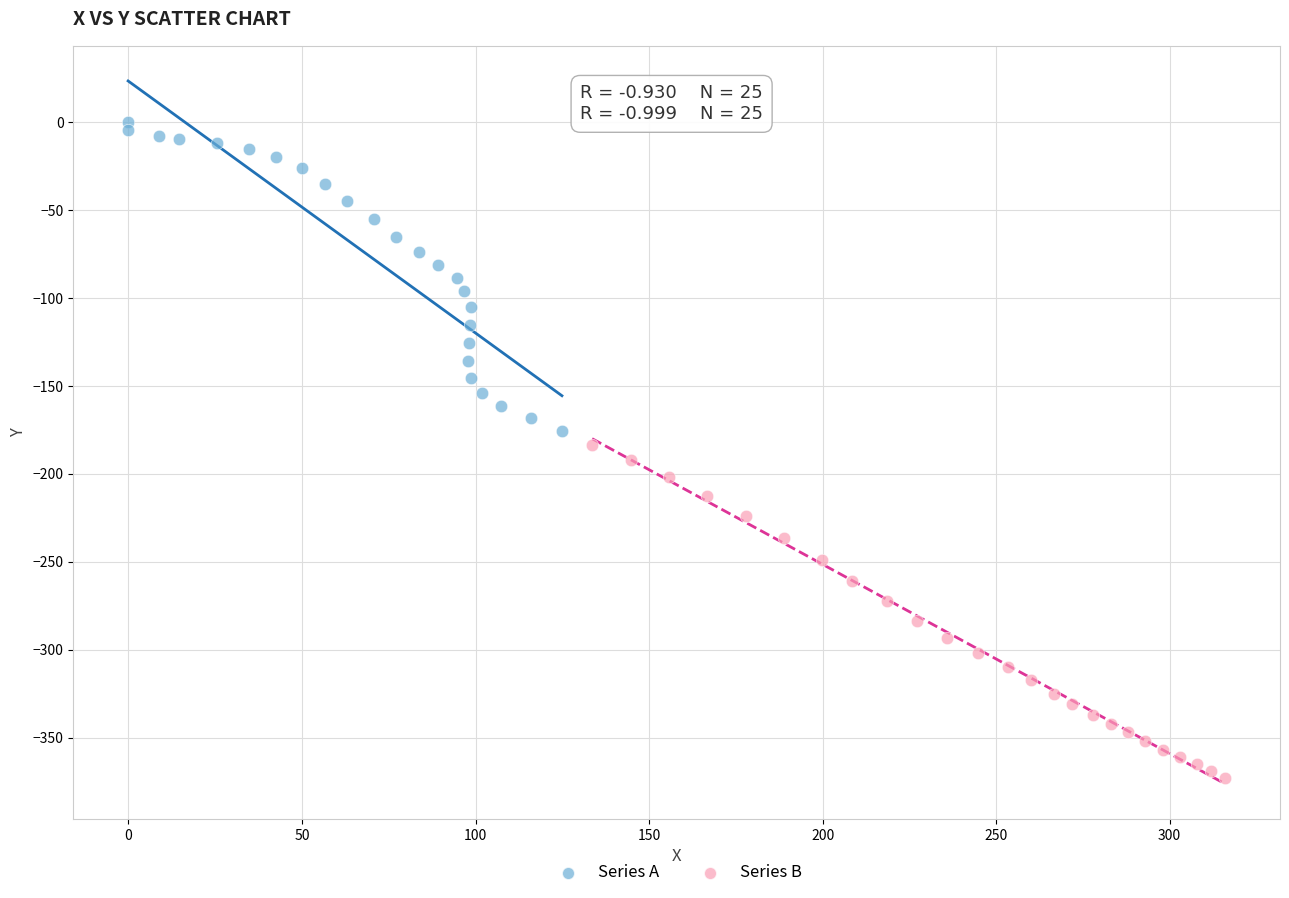

Which series contains the highest Y value?

Series A